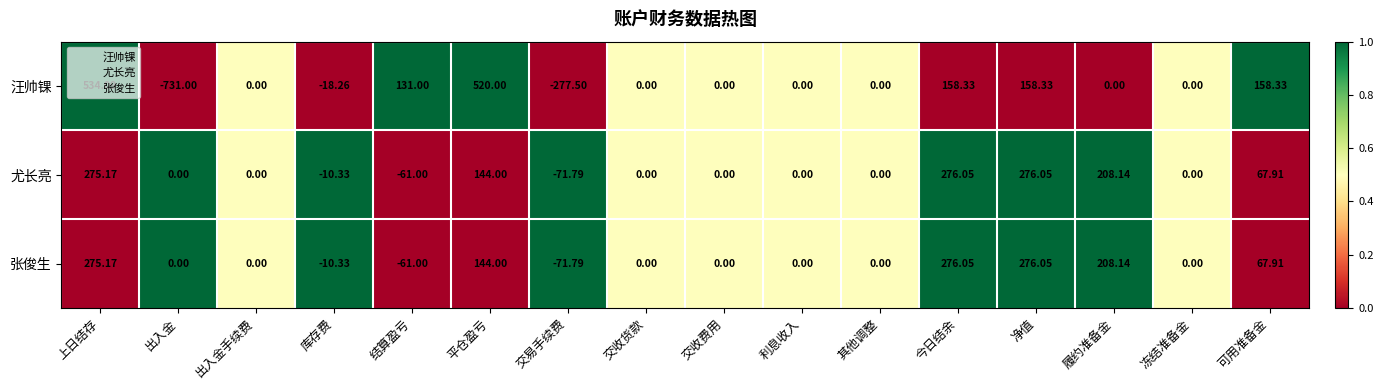

Which series has the widest spread of values?

汪帅锞